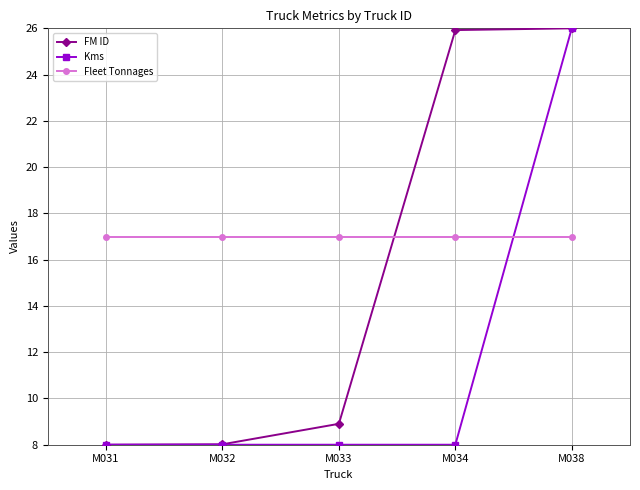

List the series in order of their overall mean, lowest first.

Kms, FM ID, Fleet Tonnages